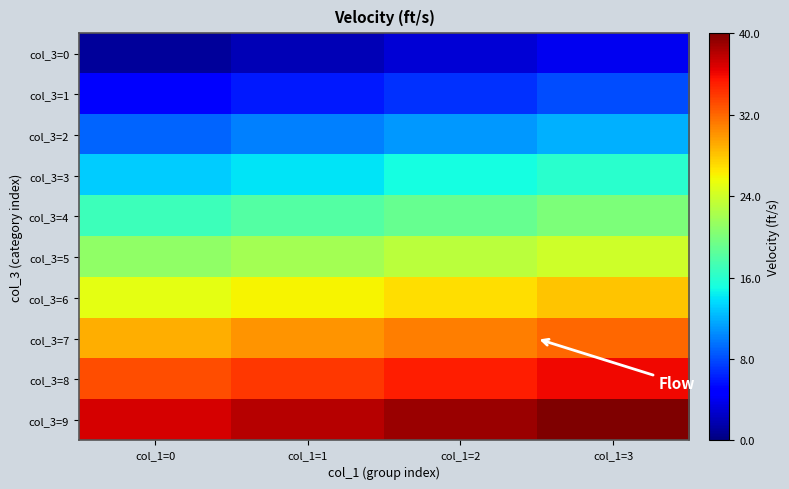

Count the number of categories in the chart.

4